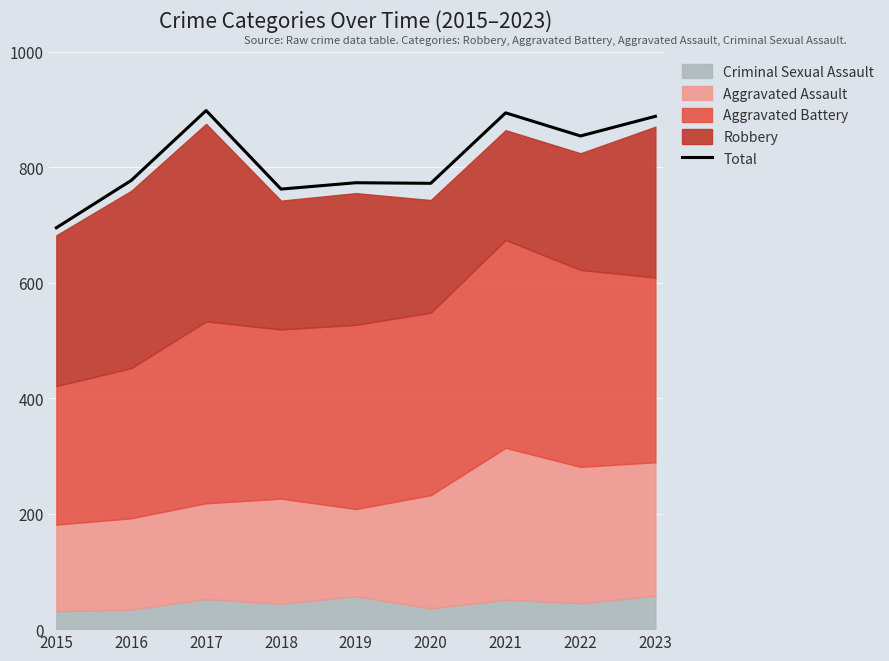

Reading left to right, what are all the values shown in this chart?

2015=695	2016=777	2017=898	2018=762	2019=773	2020=772	2021=894	2022=854	2023=888